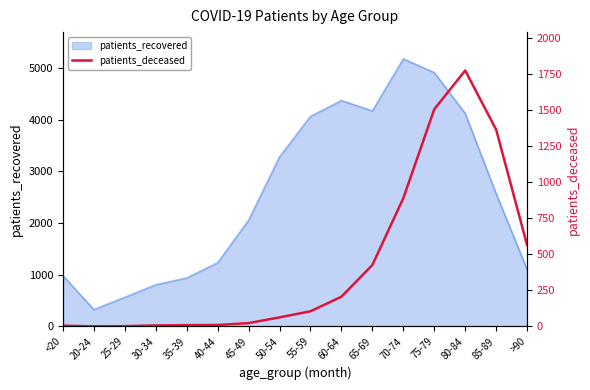

What is the label of the 11th point from the right?

40-44